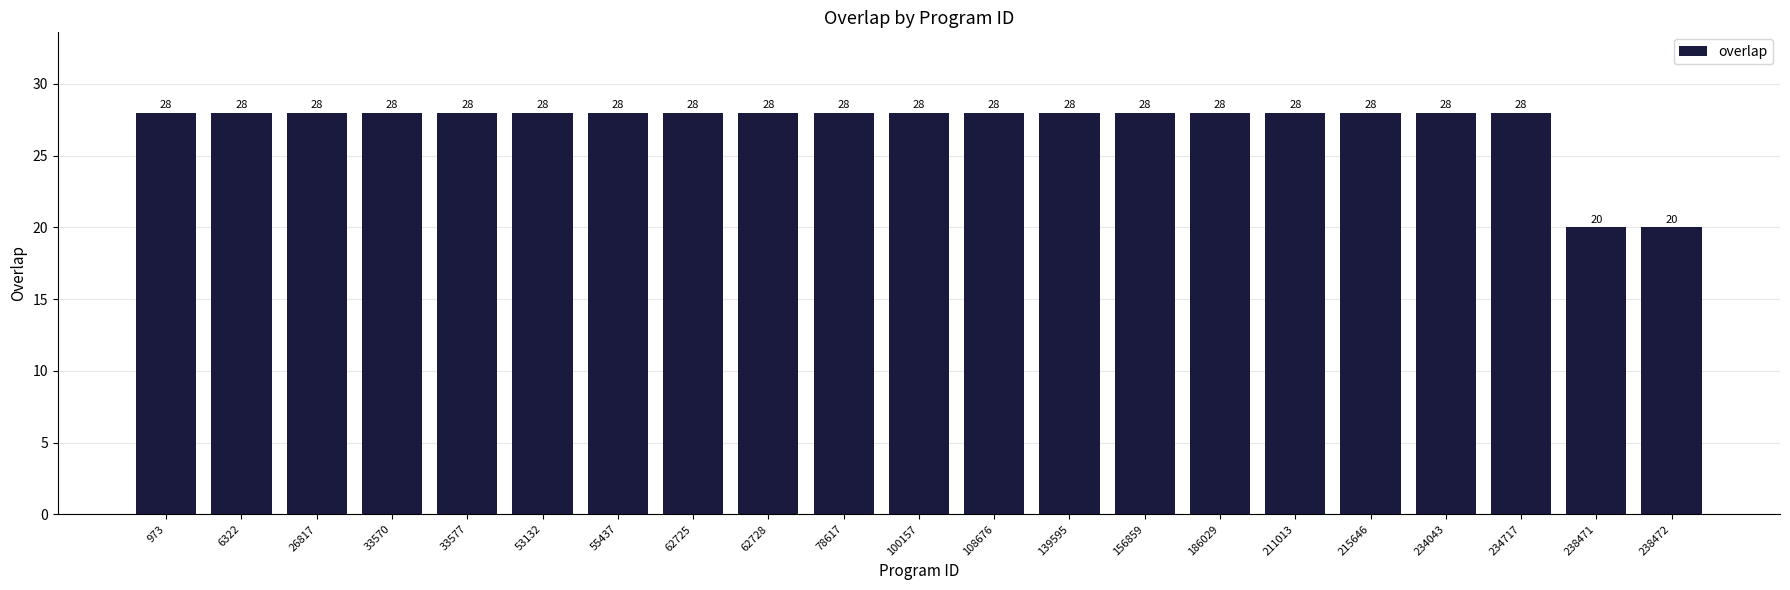

The value at 26817 is 9. True or false?

False